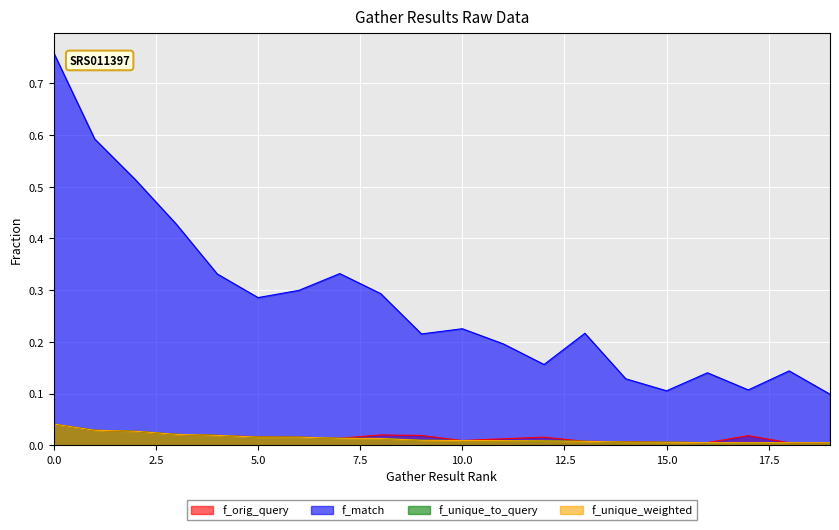

True or false: f_unique_weighted and f_match intersect in this chart.

False